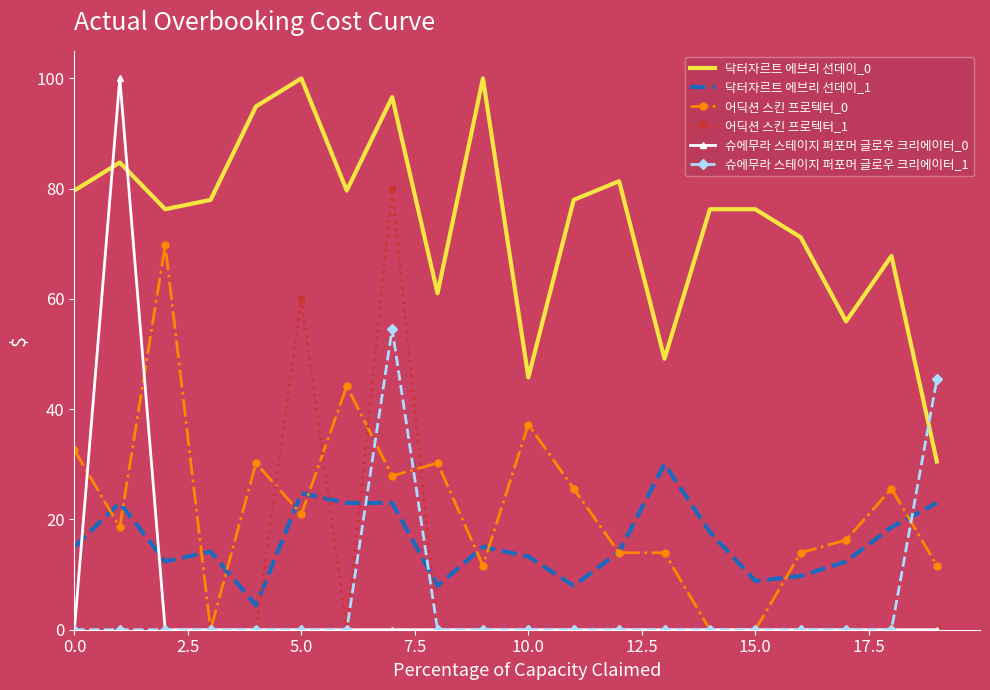

Which series has the widest spread of values?

슈에무라 스테이지 퍼포머 글로우 크리에이터_0